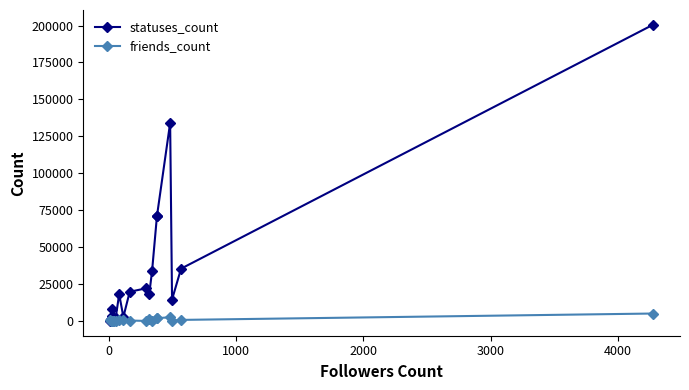

Is this an area chart (filled region under the line)?

No